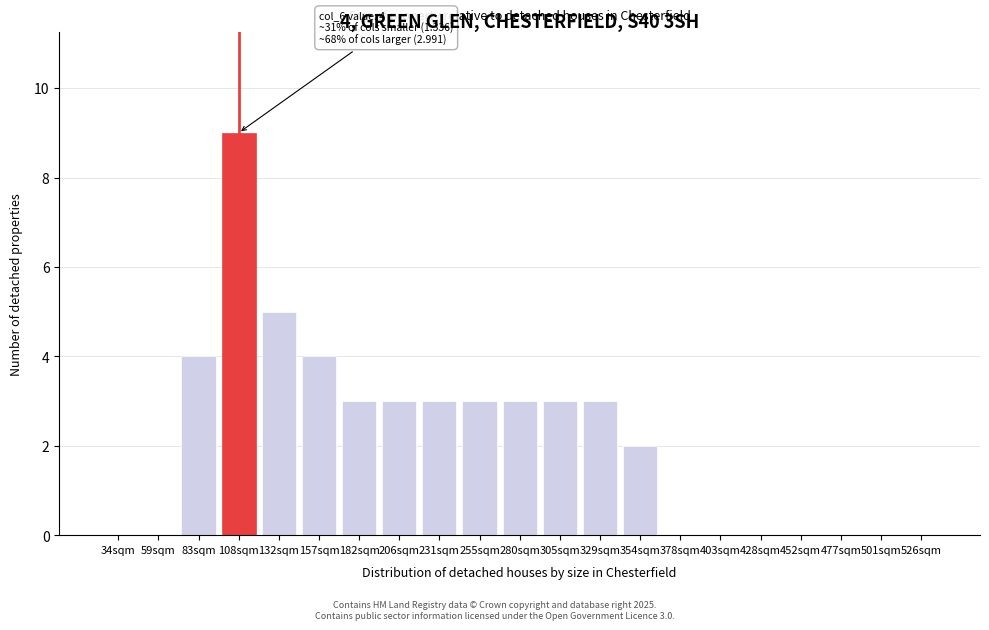

Reading left to right, what are all the values shown in this chart?

34sqm=0	59sqm=0	83sqm=4	108sqm=9	132sqm=5	157sqm=4	182sqm=3	206sqm=3	231sqm=3	255sqm=3	280sqm=3	305sqm=3	329sqm=3	354sqm=2	378sqm=0	403sqm=0	428sqm=0	452sqm=0	477sqm=0	501sqm=0	526sqm=0